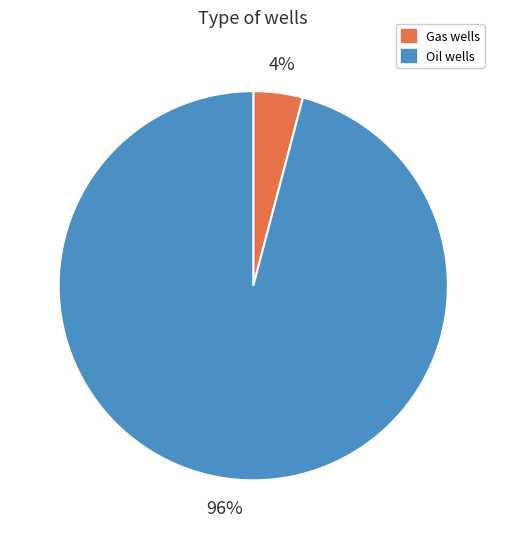

Is it true that Gas wells is 4% of the pie?

True